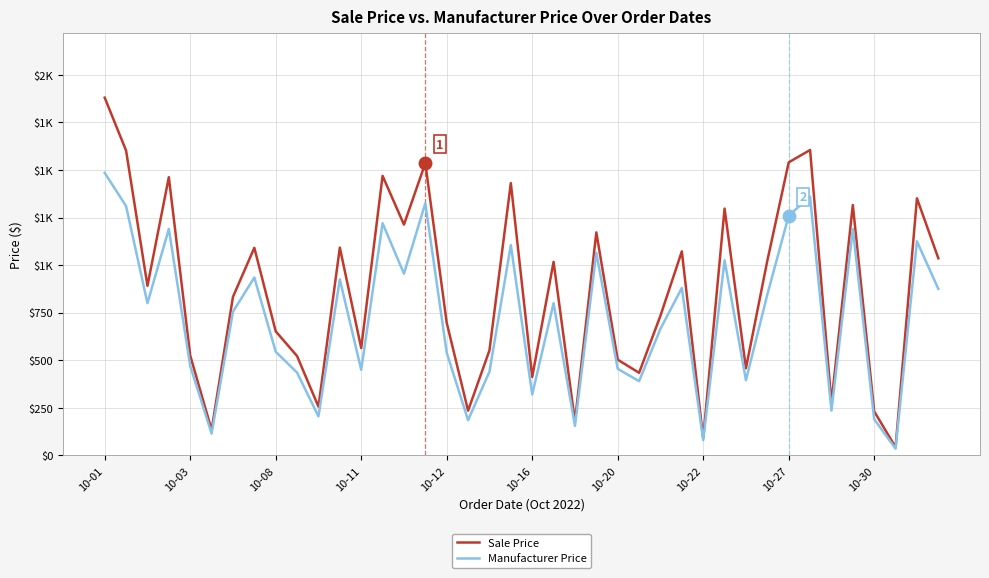

Which series has the largest total across all categories?

Sale Price